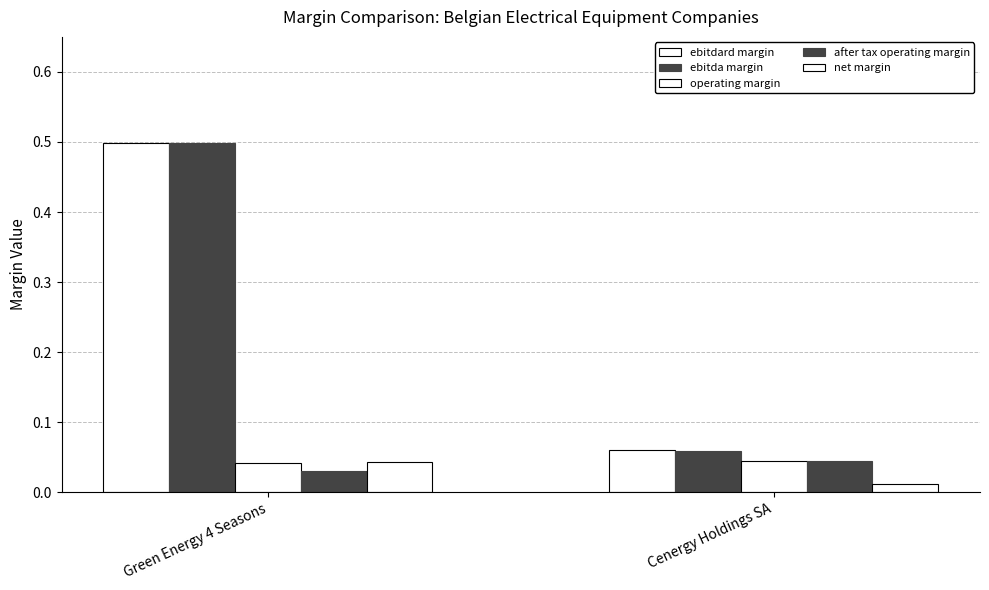

At which label does after tax operating margin reach its peak?

Cenergy Holdings SA